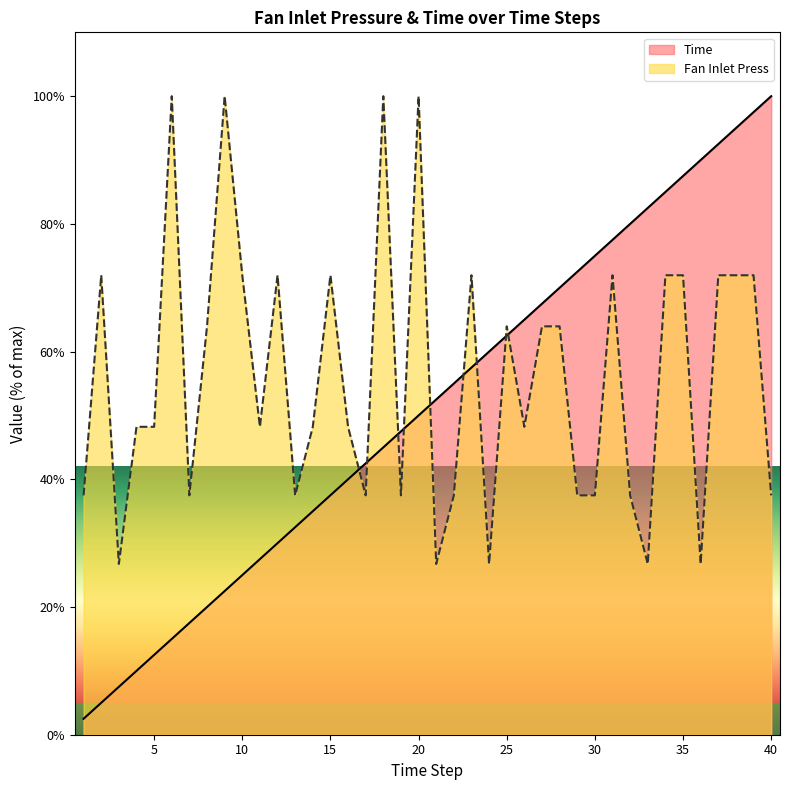

What is the sum of all Time values?

2050.0